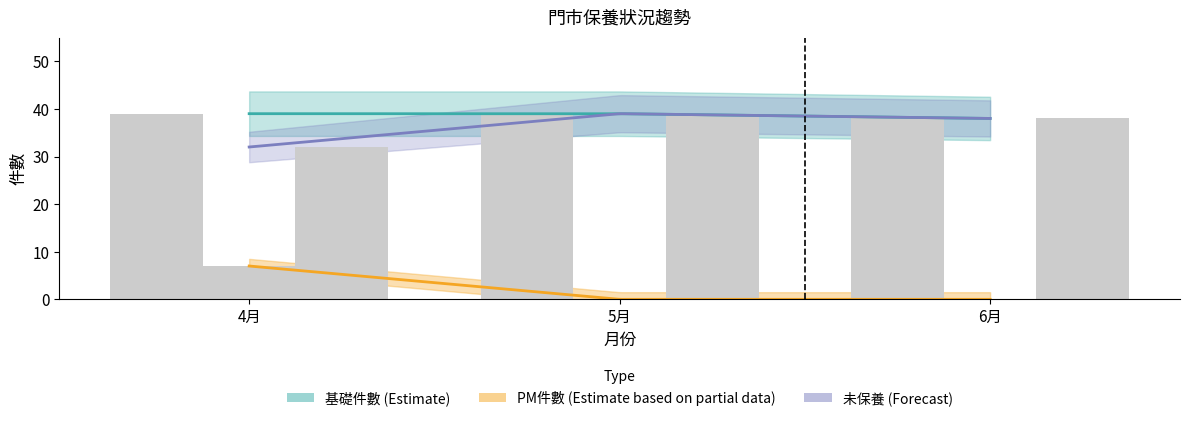

What is the spread (max minus min) of values at 6月?

38